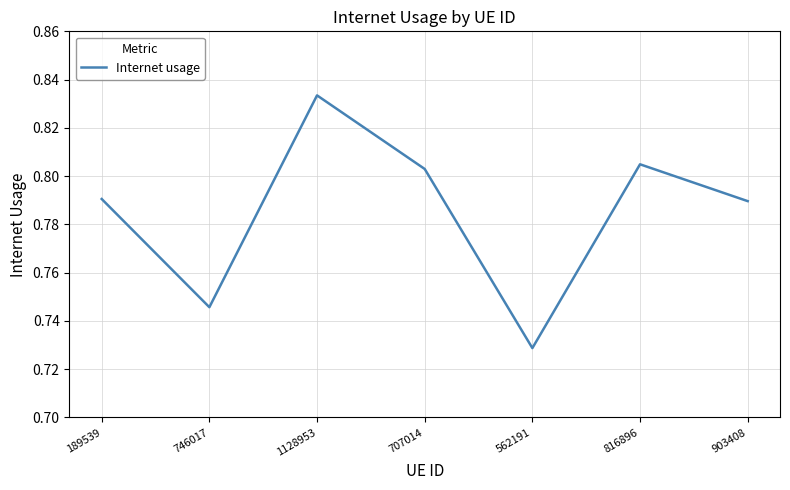

How many lines are shown in the chart?

1